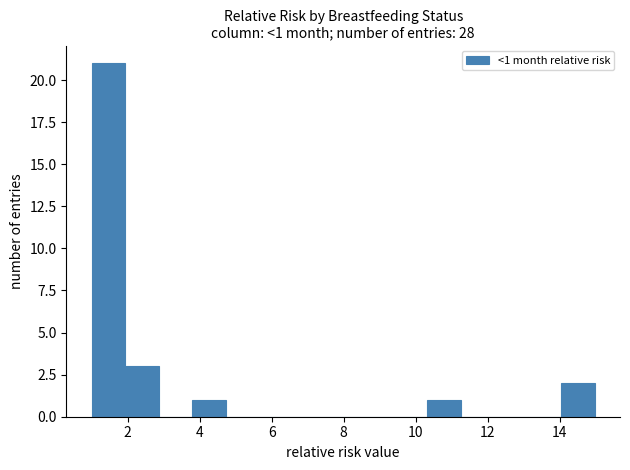

Which range on the x-axis has the tallest bar?

1.0 to 2.0